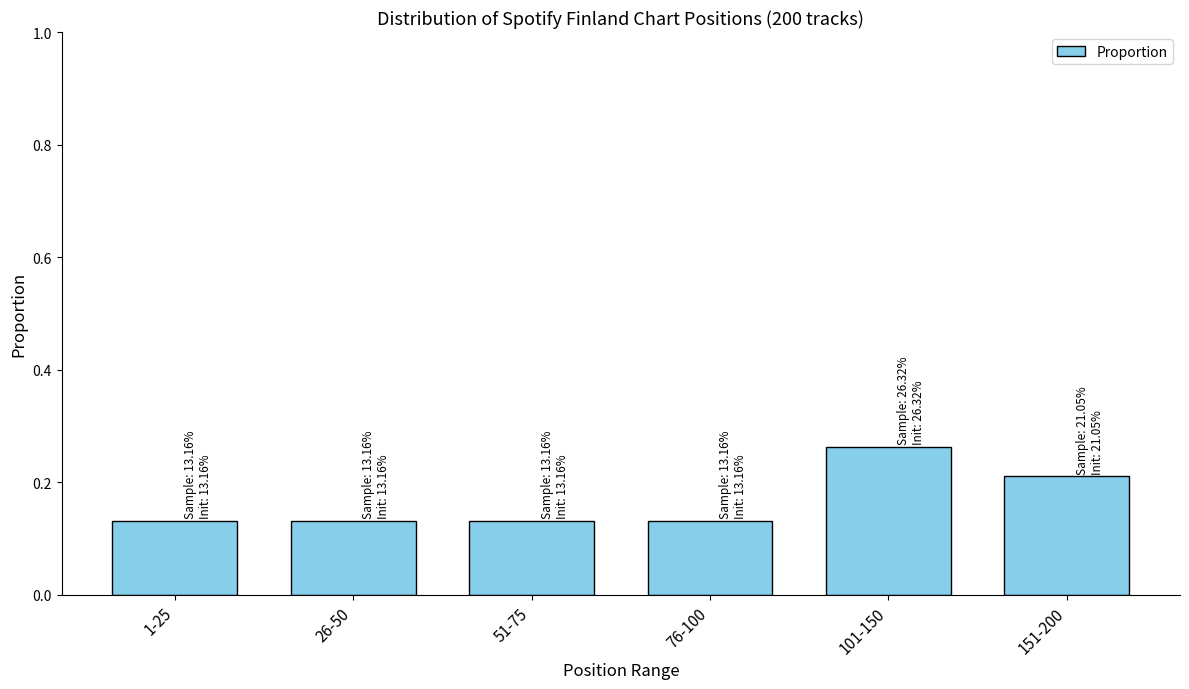

What is the sum of all values?

1.0